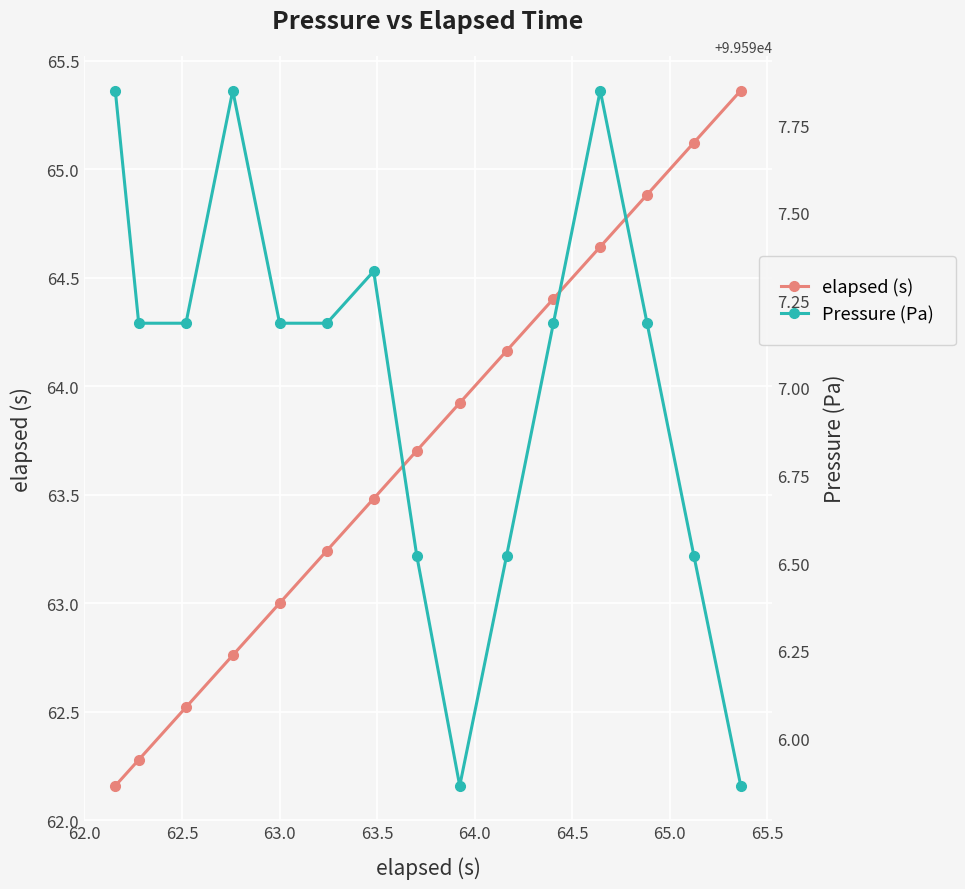

True or false: Pressure (Pa) and elapsed (s) cross at least once.

False